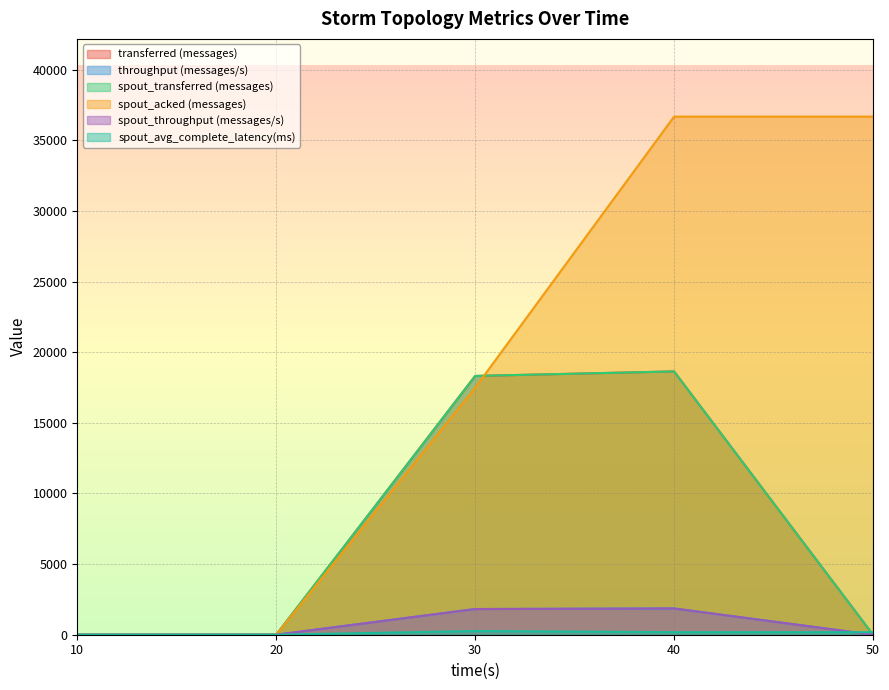

Which series has the widest spread of values?

spout_acked (messages)